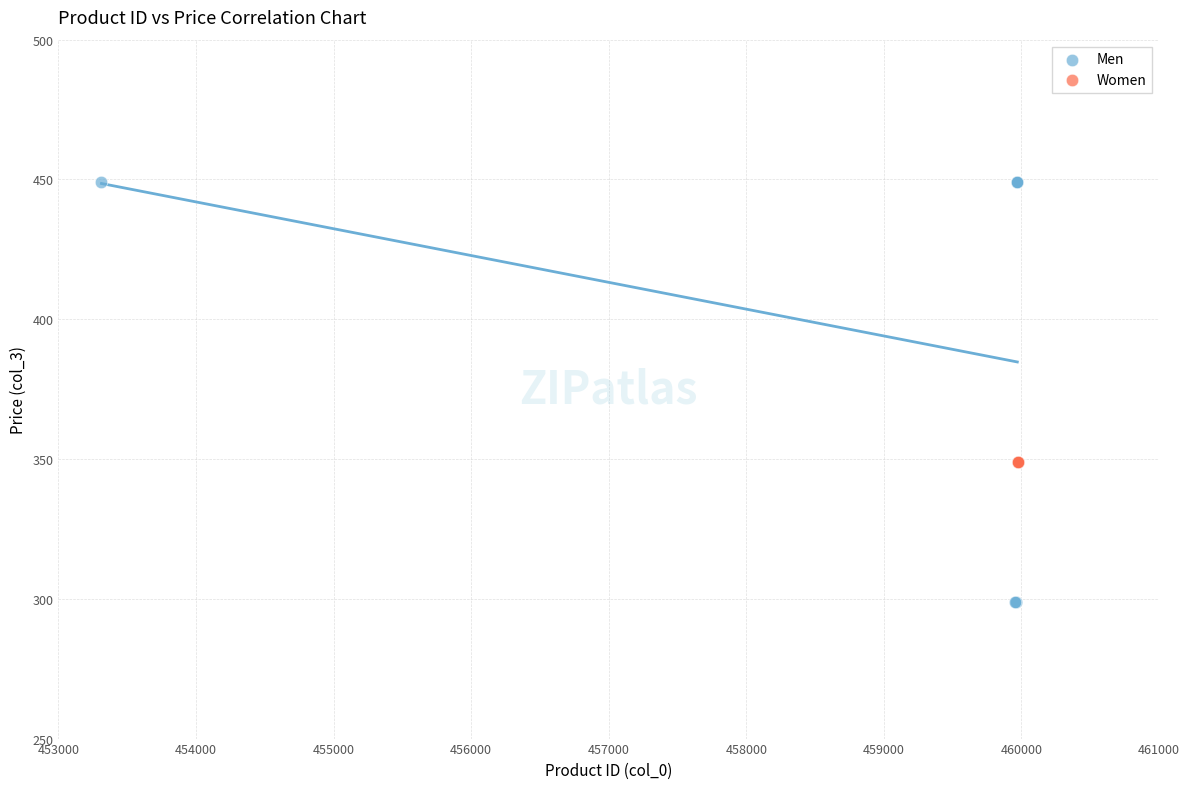

Which series reaches the minimum Y coordinate?

Men